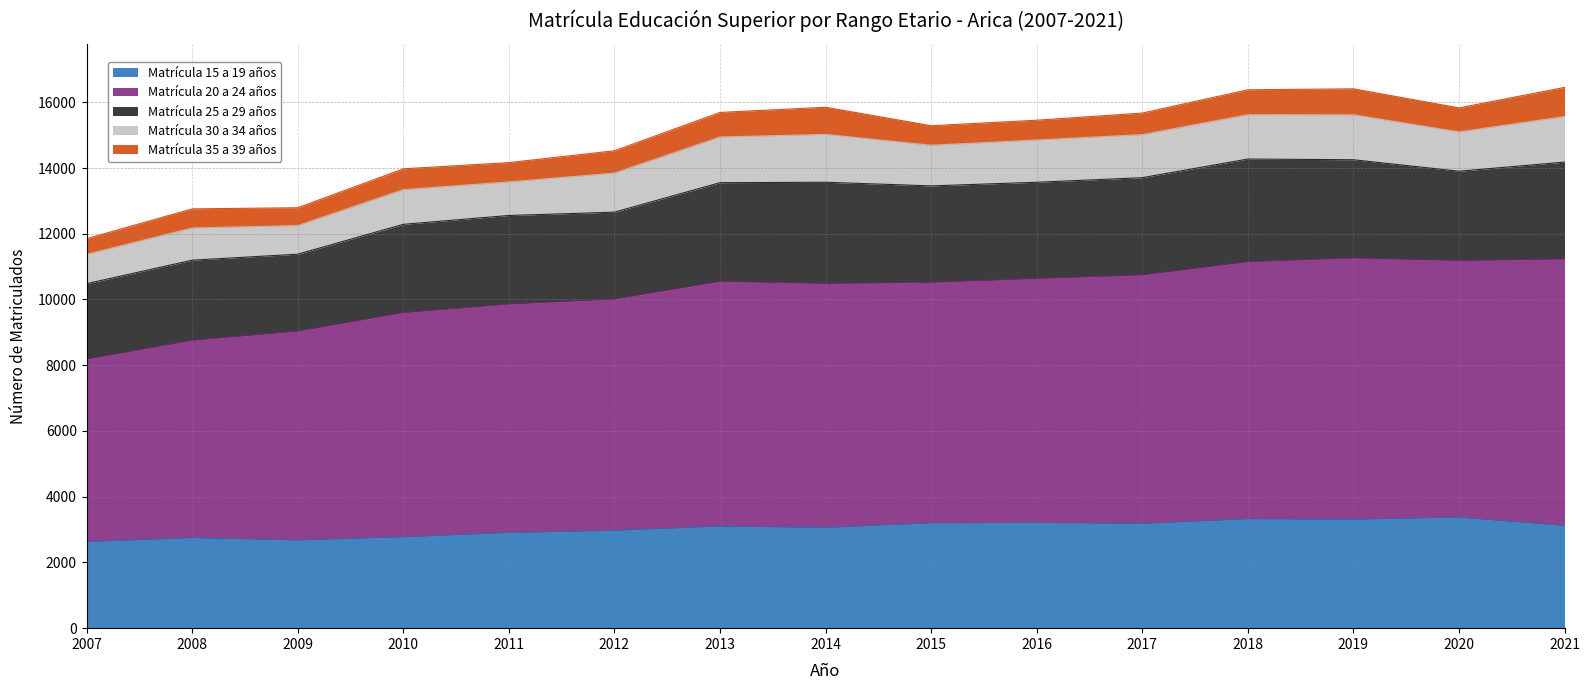

How many data points does each series have?

15